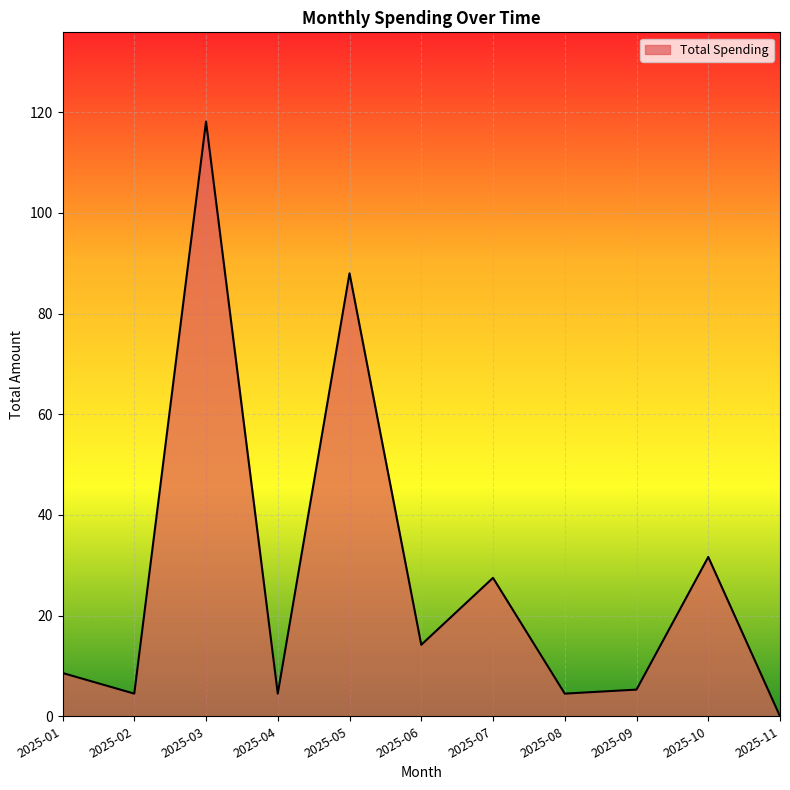

What is the ratio of the value at 2025-09 to the value at 2025-08?

1.2